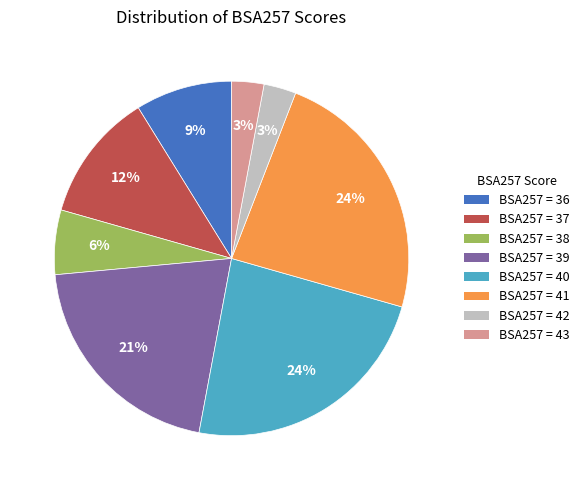

Is there a majority slice in this chart?

No